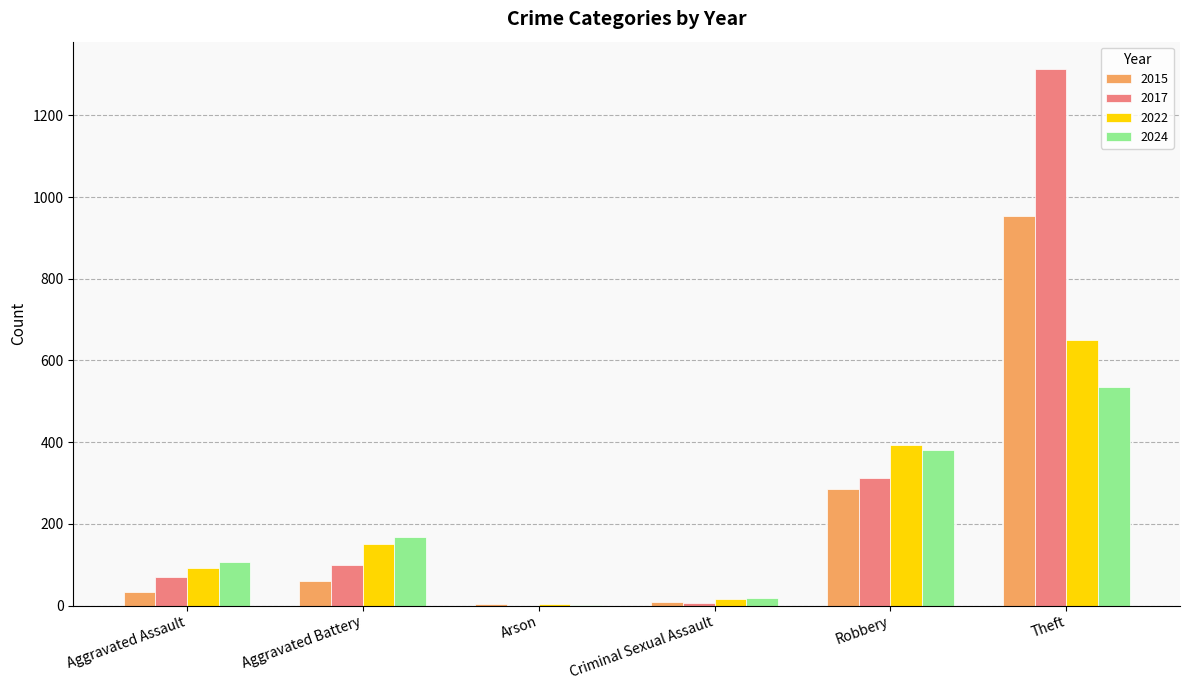

At which label is 2015 closest to 478?

Robbery